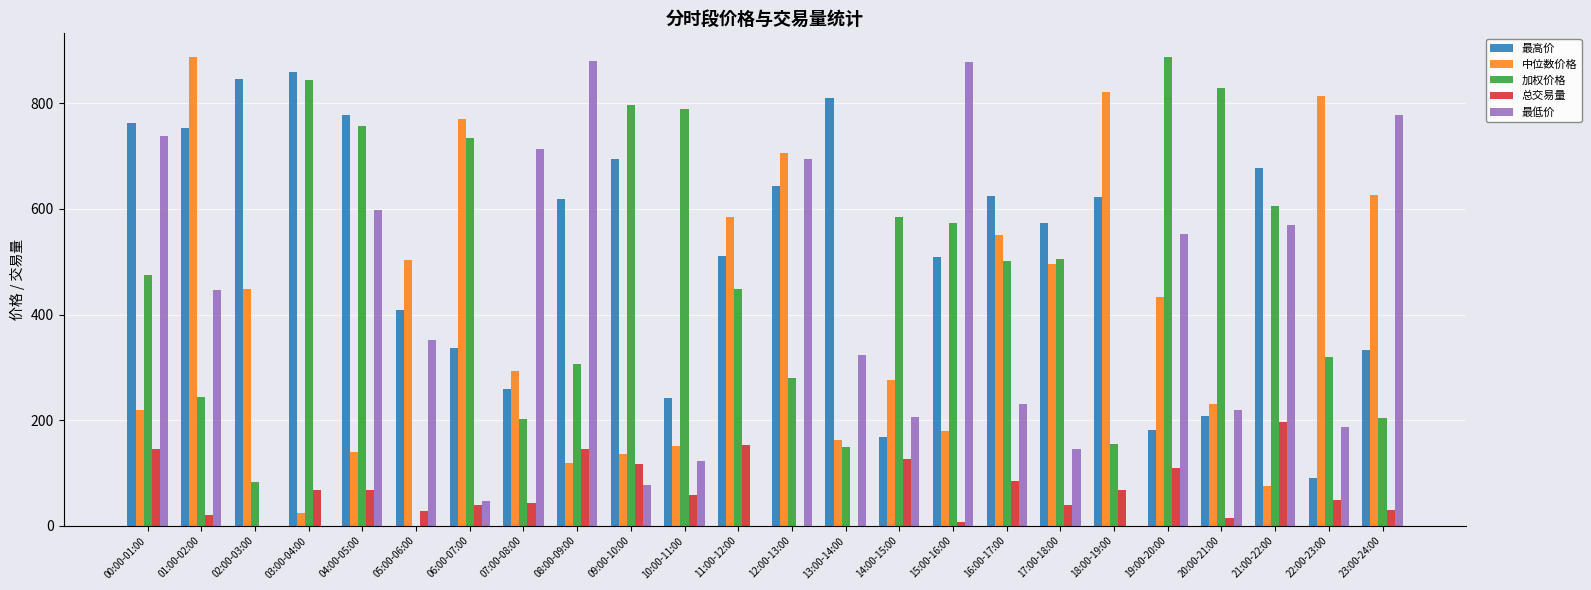

How many categories are shown in the chart?

24